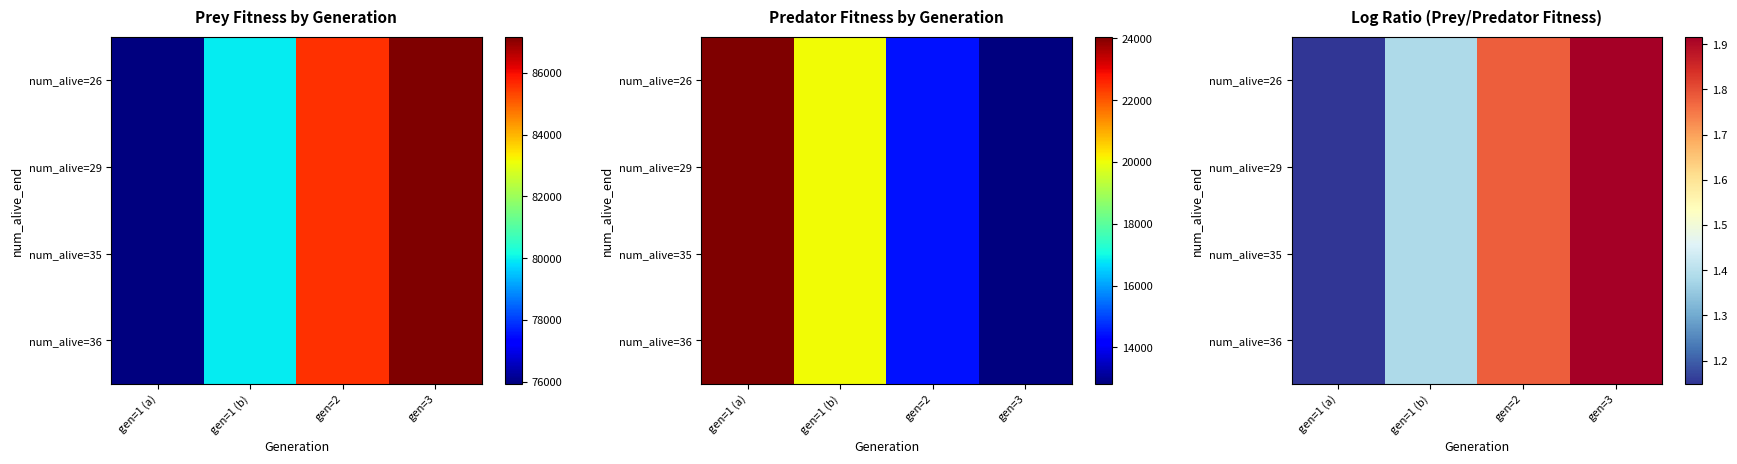

How many distinct data groups are displayed?

4